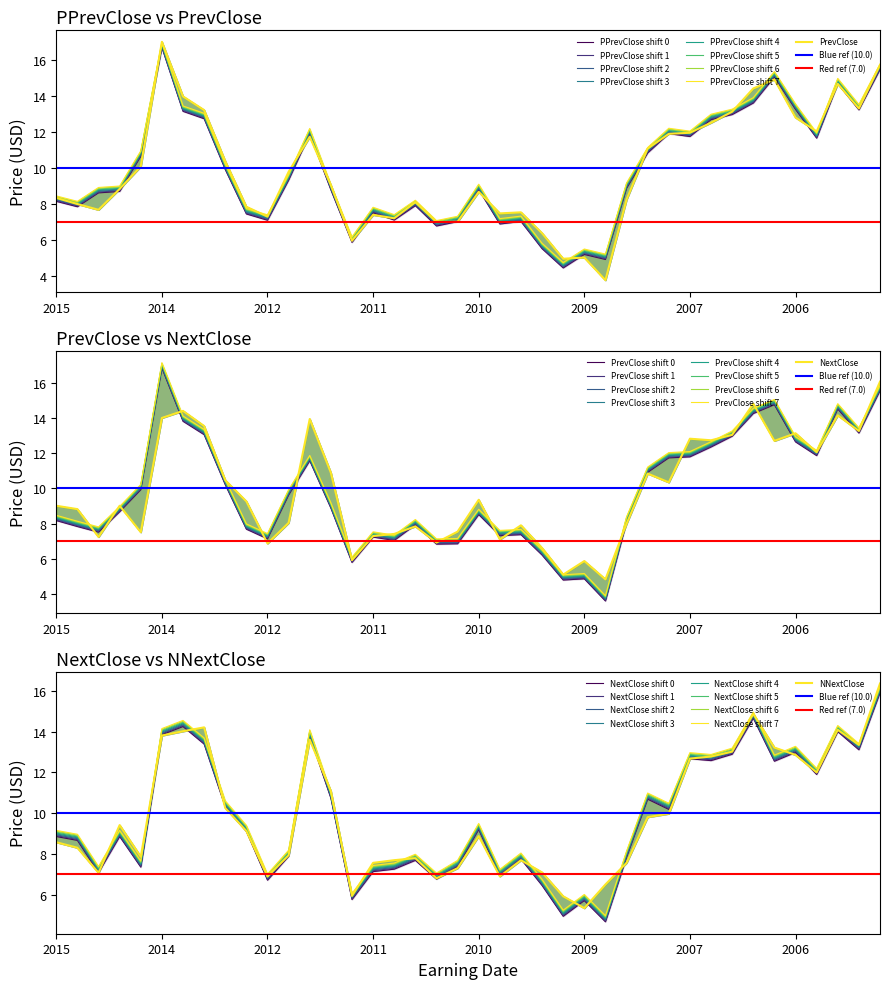

Reading left to right, extract all data points from this chart.

PPrevClose: 8.3	8.0	8.8	8.9	10.8	16.9	13.3	12.9	10.1	7.6	7.3	9.5	12.1	8.9	6.0	7.7	7.3	8.1	6.9	7.2	9.0	7.0	7.2	5.7	4.6	5.4	5.1	9.0	11.0	12.1	11.9	12.8	13.1	13.8	15.2	13.4	11.8	14.8	13.4	15.6
PrevClose: 8.3	8.0	7.7	8.8	10.1	17.0	14.0	13.2	10.4	7.8	7.3	9.8	11.7	9.0	5.9	7.4	7.2	8.1	7.0	7.0	8.7	7.5	7.5	6.4	4.9	5.0	3.8	8.2	11.1	11.9	11.9	12.5	13.1	14.4	14.9	12.8	12.0	14.7	13.3	15.7
NextClose: 9.0	8.8	7.3	9.0	7.5	14.0	14.4	13.6	10.5	9.3	6.9	8.1	14.0	10.9	5.9	7.3	7.4	7.9	6.9	7.6	9.4	7.1	7.9	6.6	5.1	5.9	4.9	8.0	10.9	10.4	12.8	12.8	13.1	14.8	12.7	13.2	12.1	14.2	13.3	16.1
NNextClose: 8.6	8.3	7.1	9.4	7.9	13.8	14.0	14.2	10.3	9.1	6.9	7.9	13.6	11.1	6.0	7.6	7.7	7.8	6.8	7.3	8.9	6.9	7.7	7.1	5.9	5.3	6.5	7.6	9.8	10.0	12.7	12.8	13.0	14.9	13.2	12.9	12.0	14.1	13.3	16.4